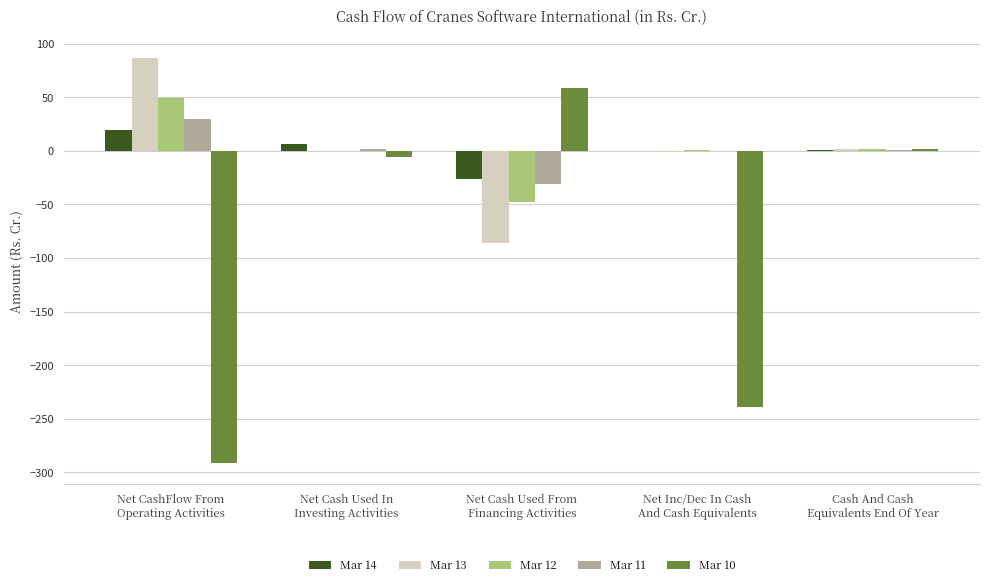

Is the value of Mar 12 at Net Cash Used In
Investing Activities greater than the value of Mar 10 at Net Inc/Dec In Cash
And Cash Equivalents?

Yes